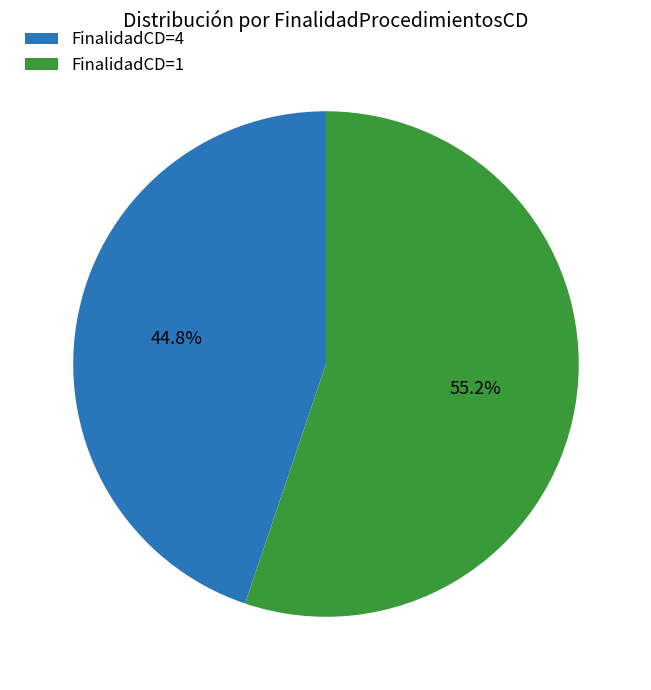

Rank the categories by value from lowest to highest.

FinalidadCD=4, FinalidadCD=1